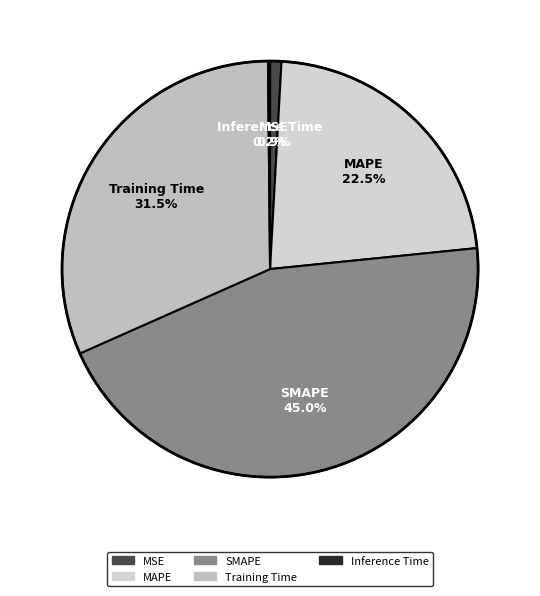

Does MAPE represent more than half of the total?

No